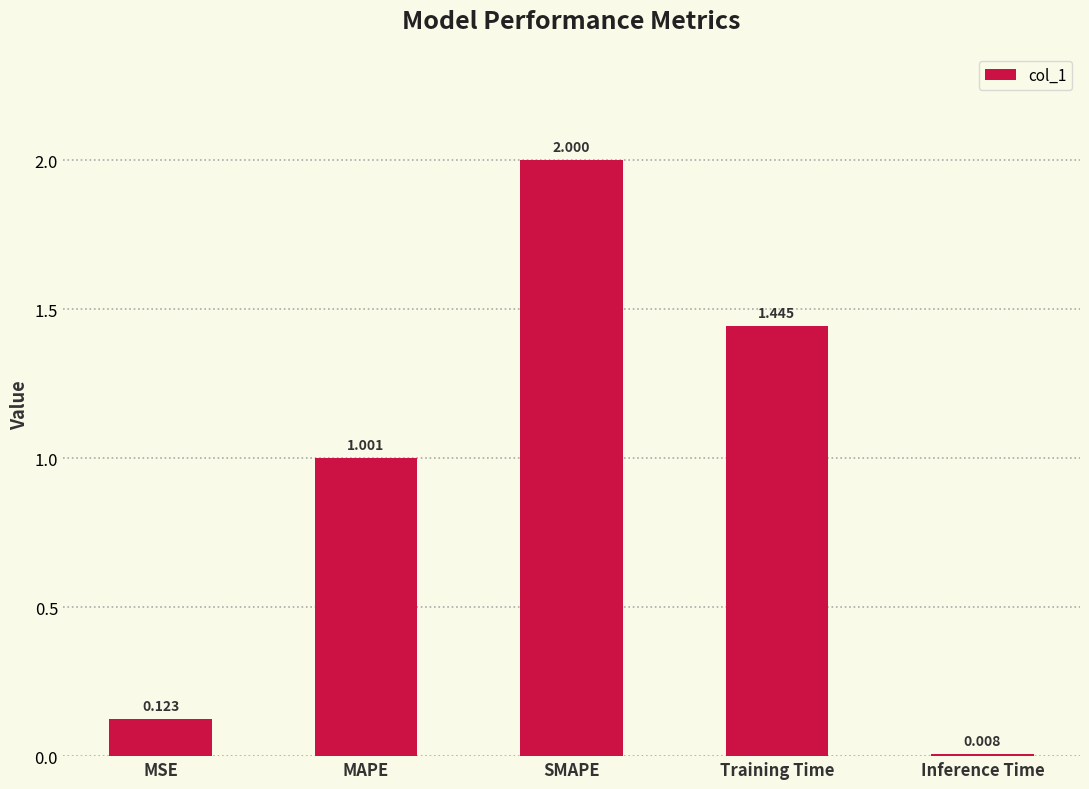

What position from the right is Inference Time?

1